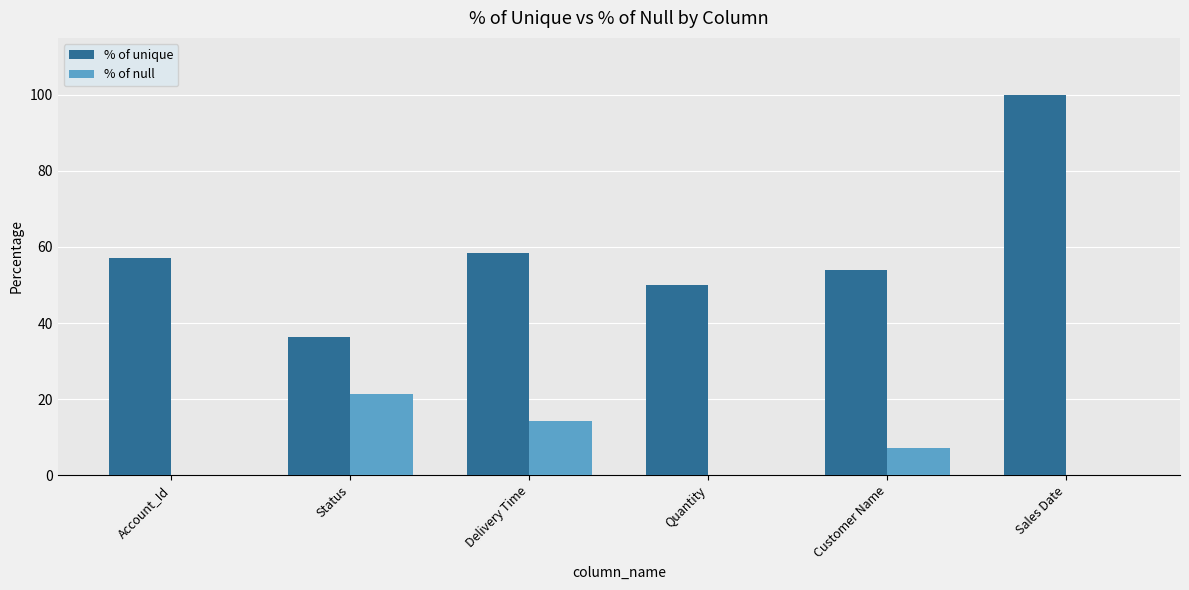

Between Status and Sales Date, which series saw the biggest shift?

% of unique